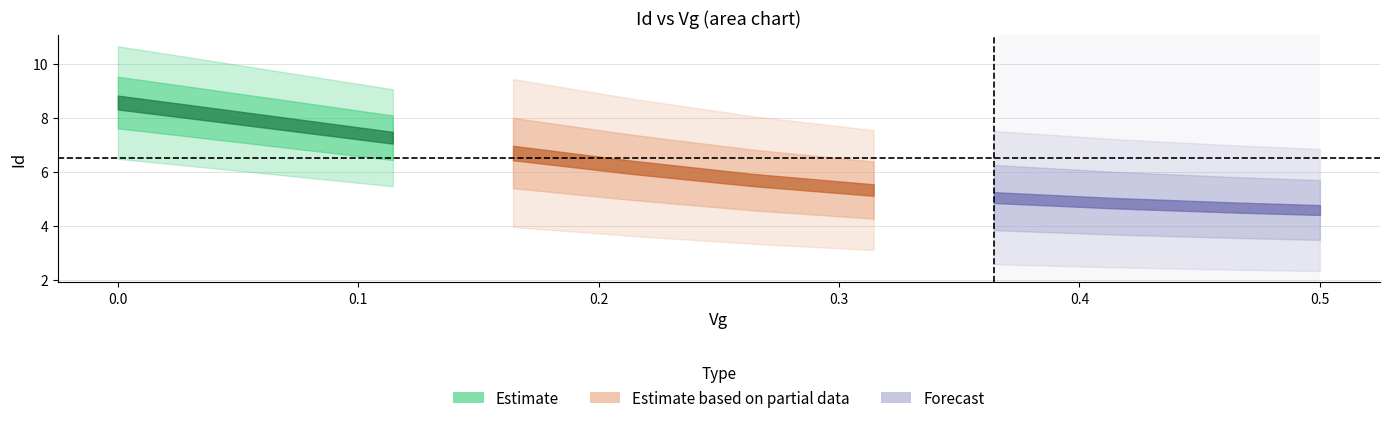

True or false: Id and Vg cross at least once.

False